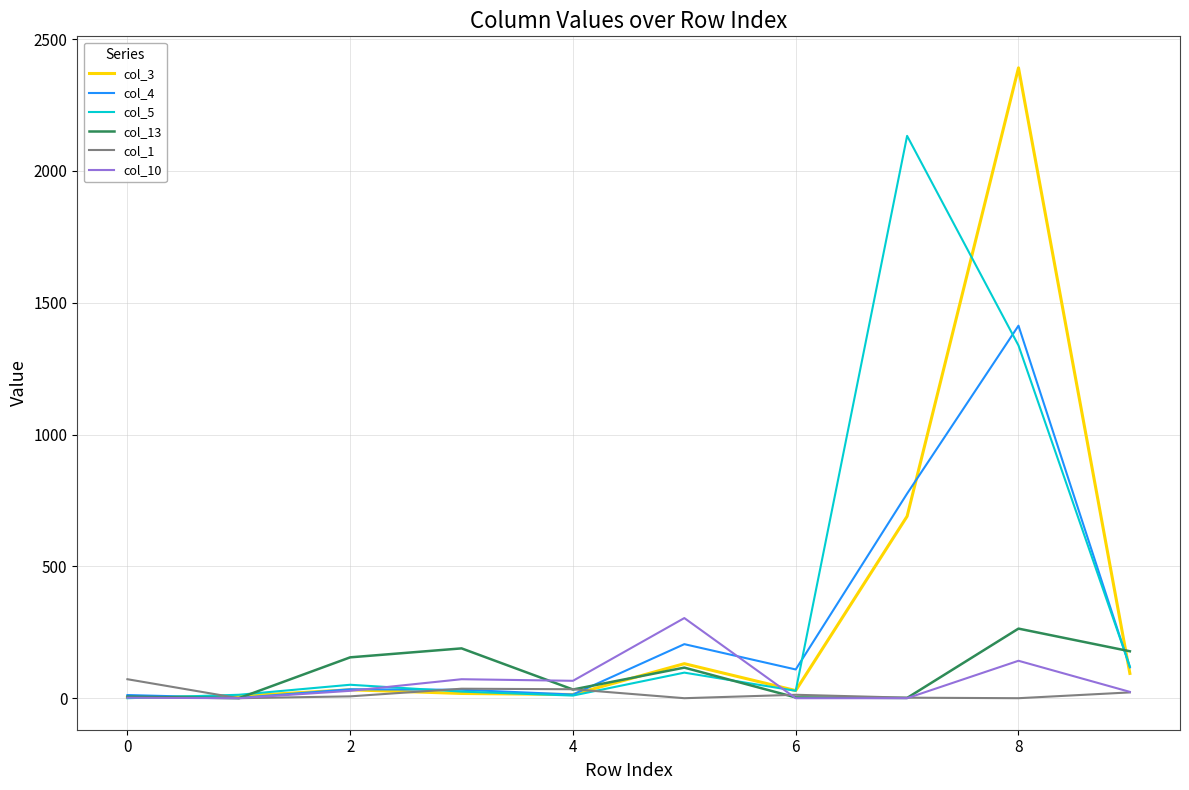

Which series has the widest spread of values?

col_3